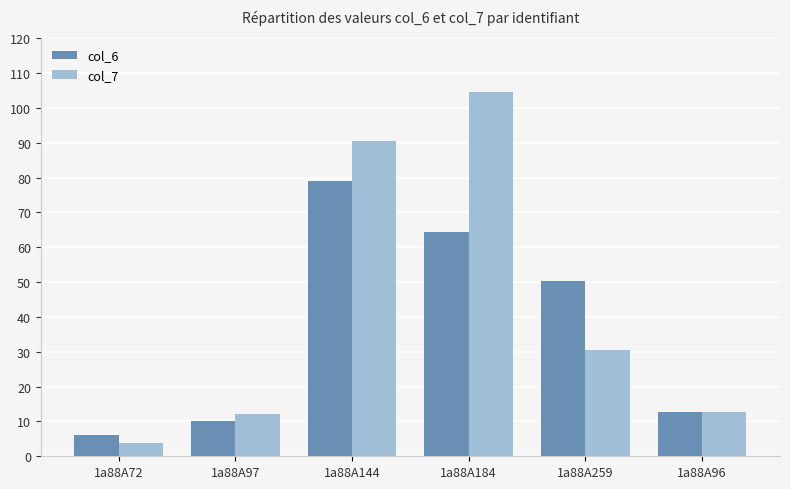

Reading right to left, list all the values displayed in this chart.

col_6: 1a88A96=12.7	1a88A259=50.3	1a88A184=64.4	1a88A144=79.1	1a88A97=10.2	1a88A72=6.1
col_7: 1a88A96=12.8	1a88A259=30.6	1a88A184=104.6	1a88A144=90.5	1a88A97=12.3	1a88A72=3.8